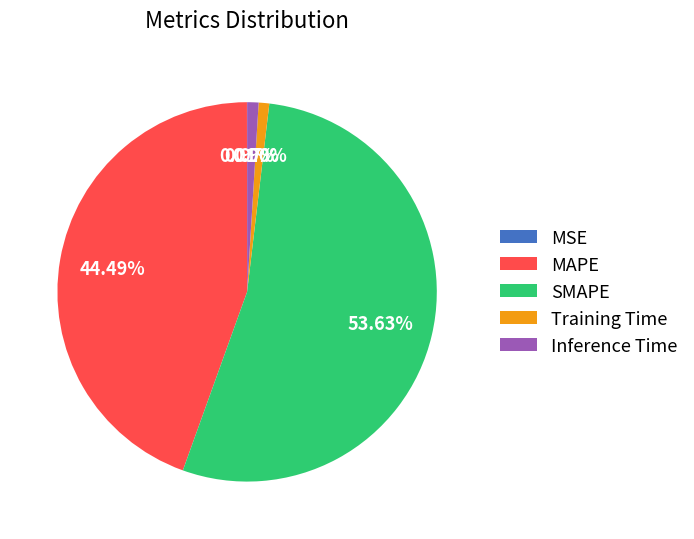

How much of the chart is everything except Inference Time?

99.0%